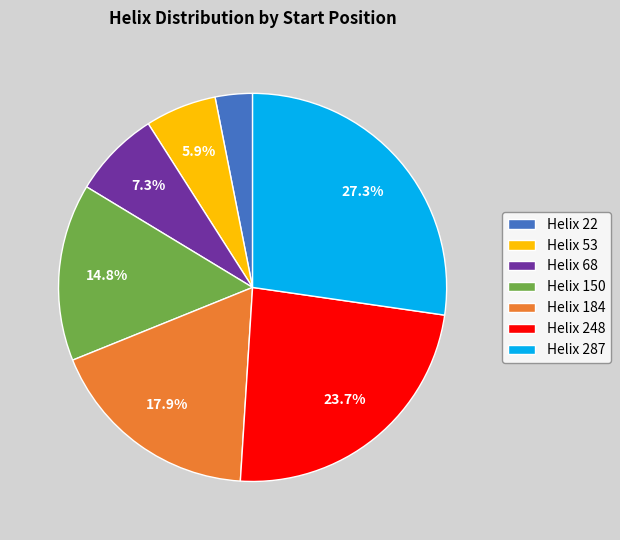

Is Helix 68 the majority of the pie?

No